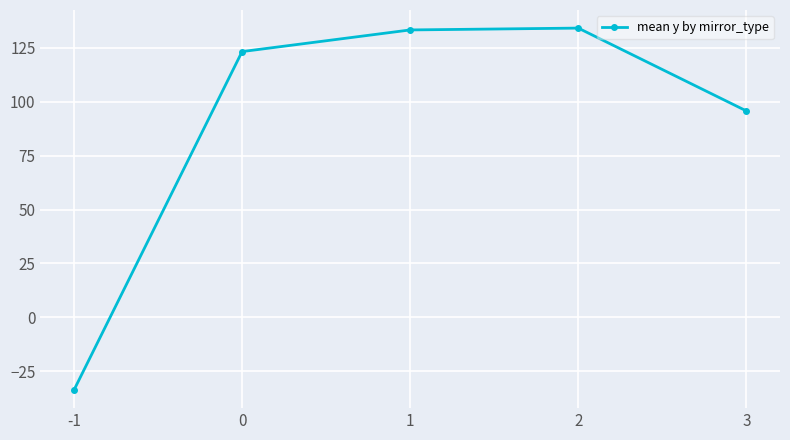

What is the greatest value displayed?

134.2